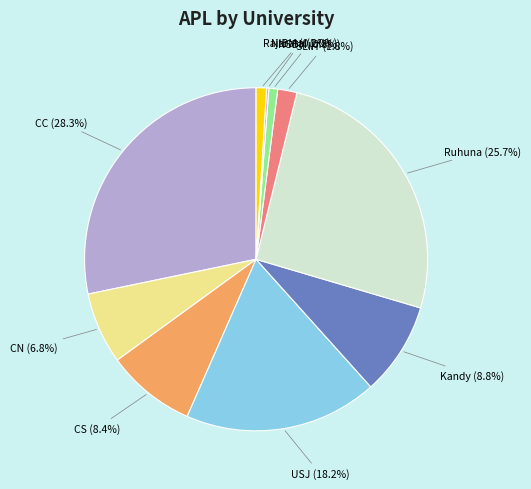

Does any single category account for the majority?

No